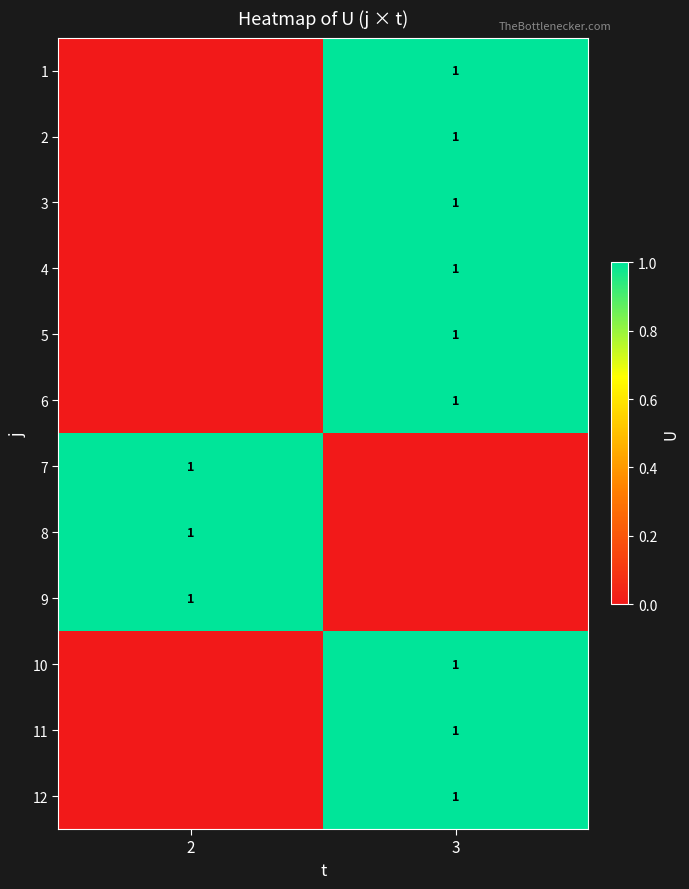

What is the total value across all series at 2?

3